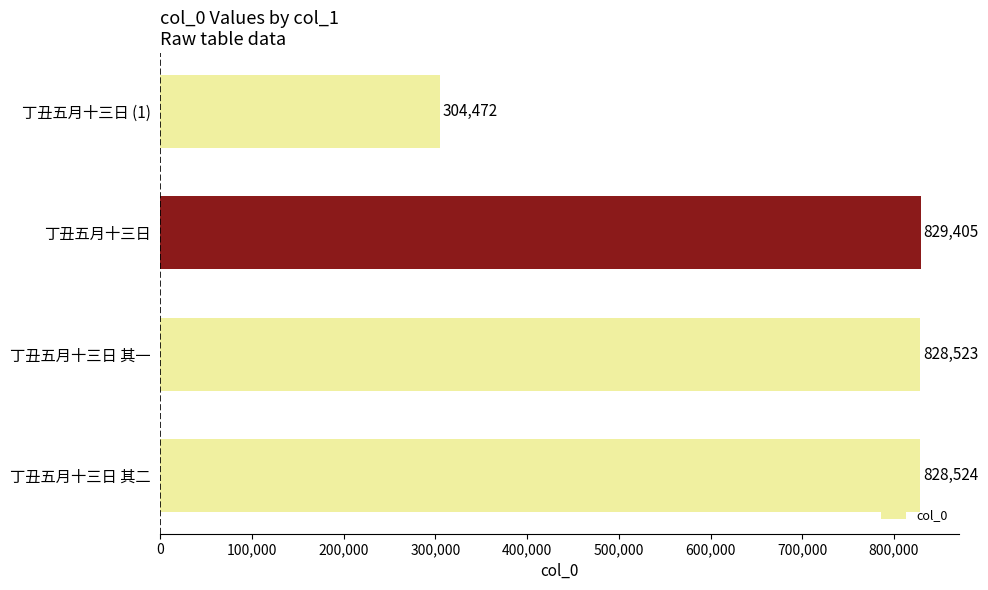

What is the average value?

697731